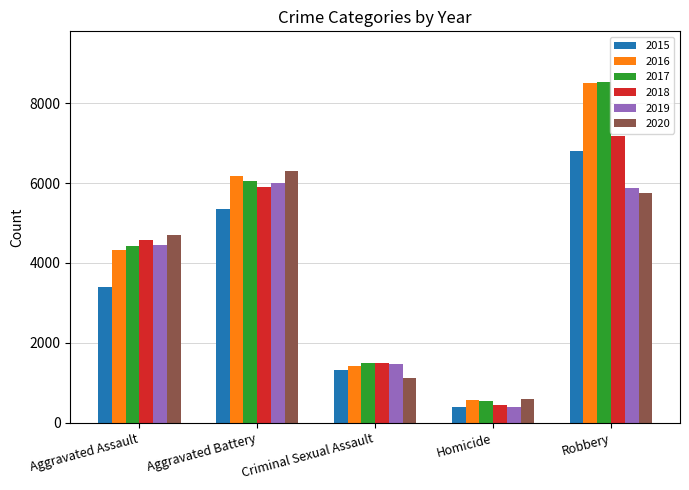

At which label is 2018 closest to 3808?

Aggravated Assault